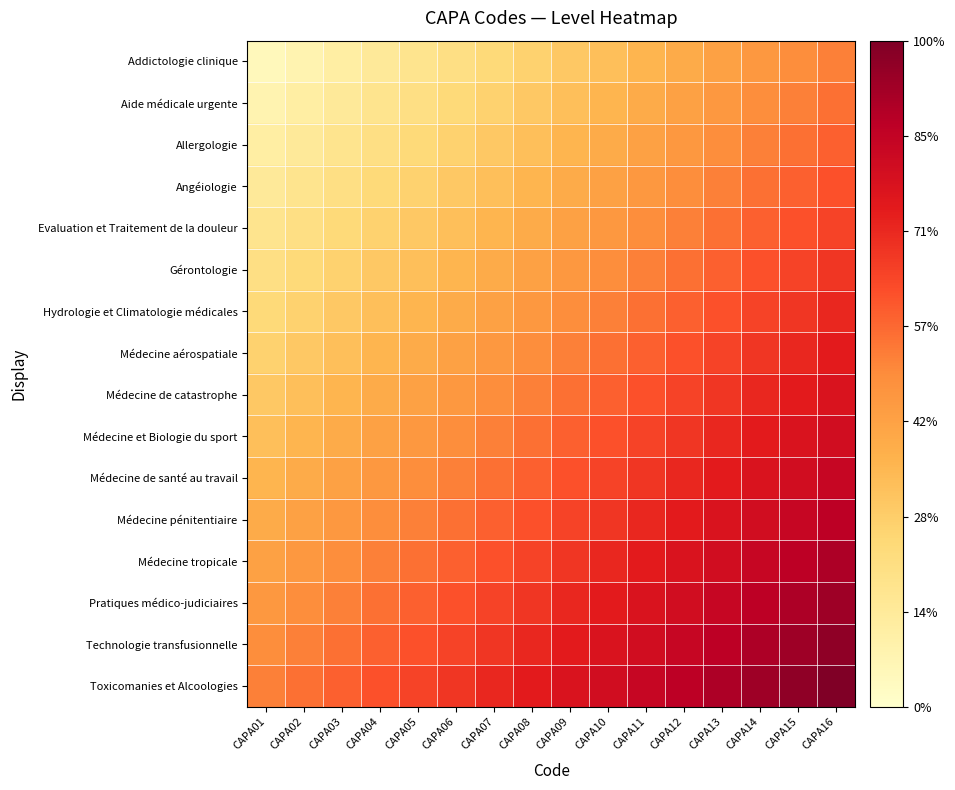

What is the smallest value displayed?

0.1